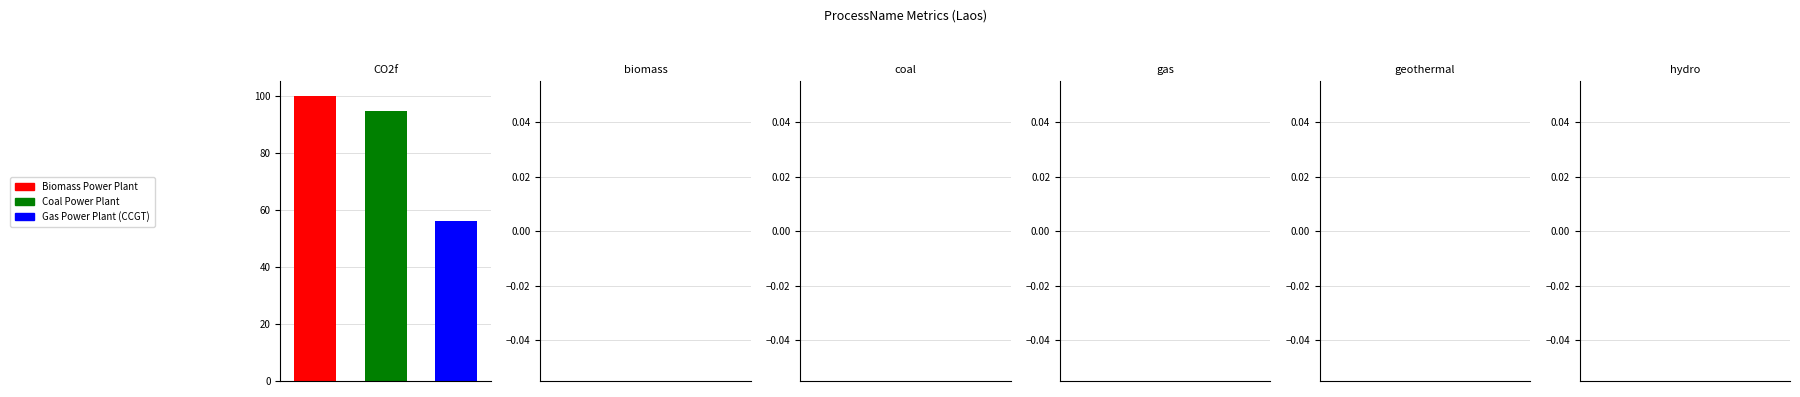

Which series has the widest spread of values?

Biomass Power Plant